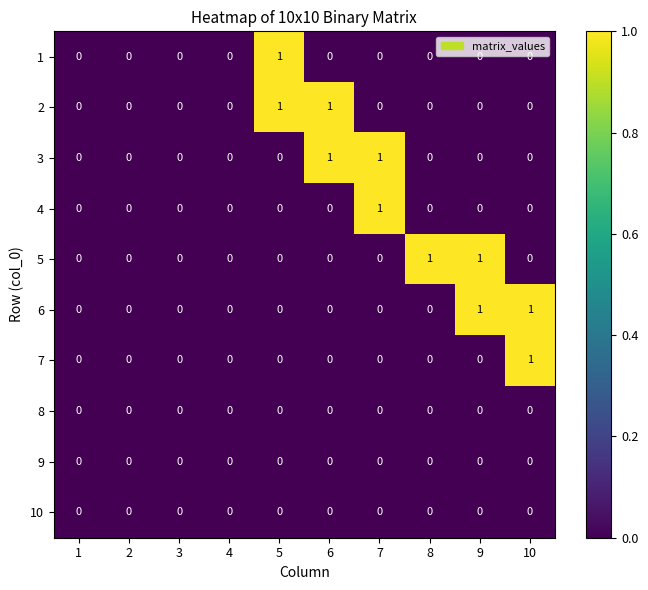

What is the greatest value displayed?

1